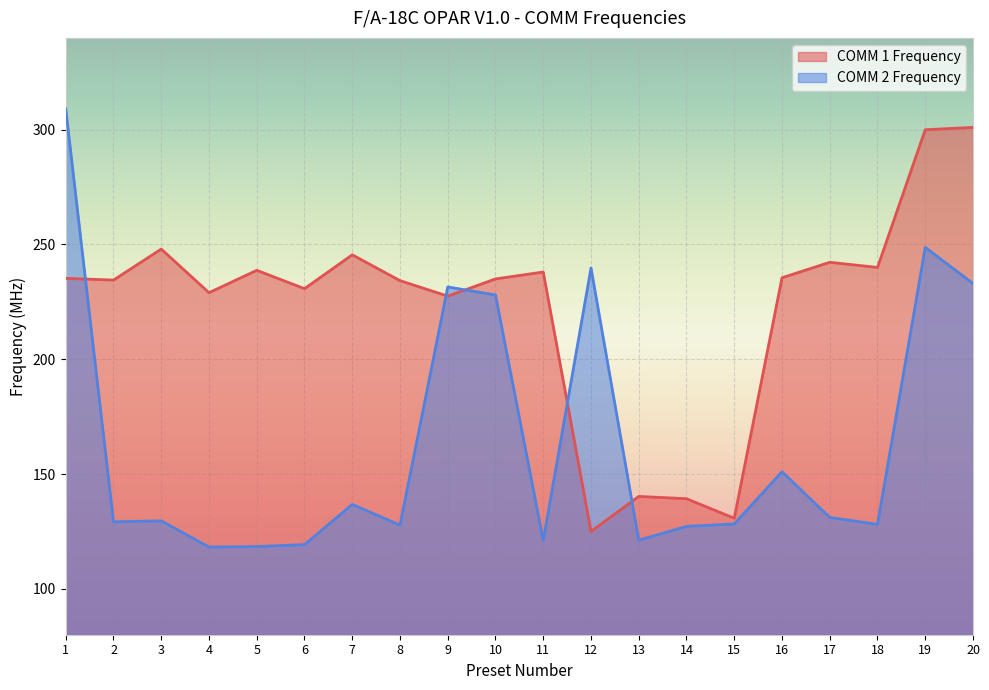

How many values in the COMM 2 Frequency series exceed 129?

11